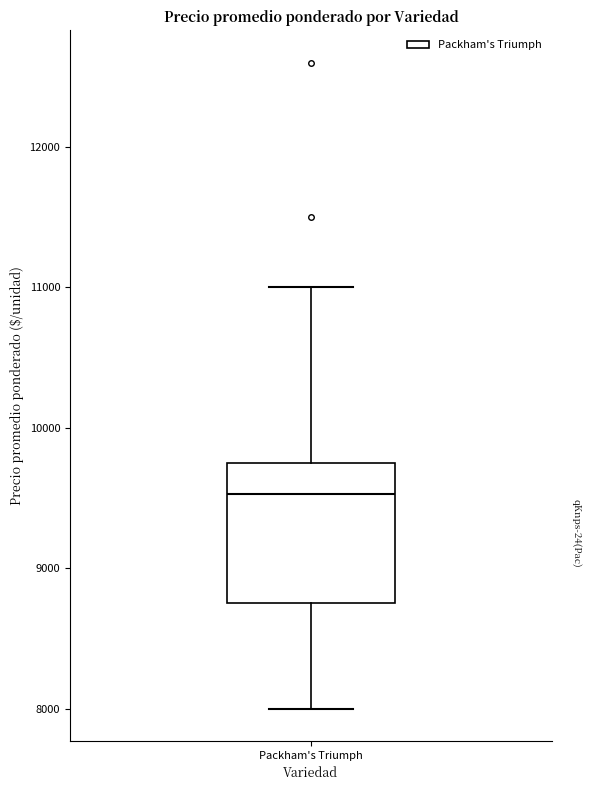

Read this box plot against the y-axis: the position of the median line, the range covered by the box, and the ends of both whiskers. The values are not printed on the chart, so give them approximately, as read against the axis.

median 9500, box 8800 to 9800, whiskers 8000 to 11000